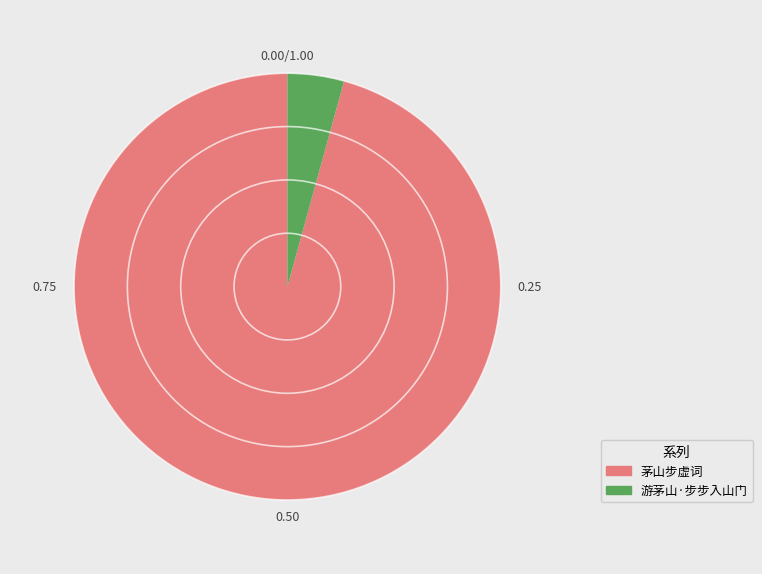

What is the smallest slice in the pie chart?

游茅山·步步入山门